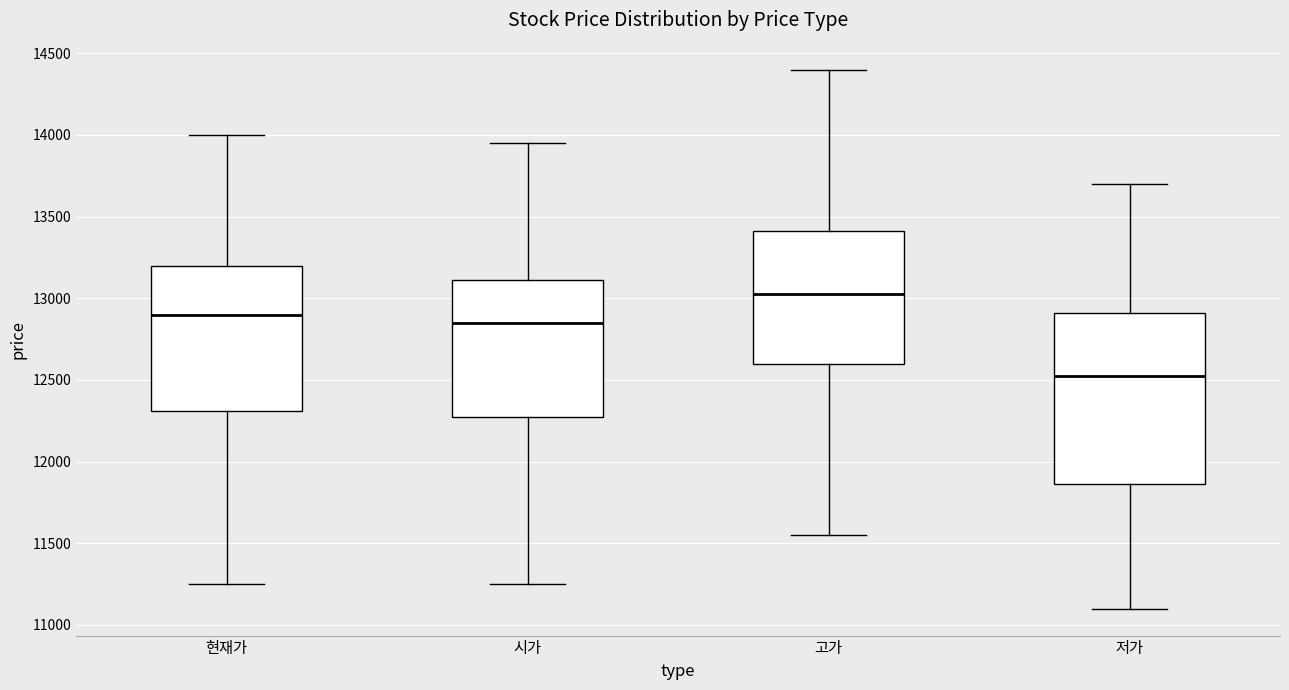

Reading left to right, transcribe this box plot: for each box, give where its median line is, the range the box spans, and where its two whiskers end, as read against the y-axis. The values are not printed on the chart, so give them approximately, as read against the axis.

현재가: median 12900, box 12300 to 13200, whiskers 11250 to 14000
시가: median 12850, box 12300 to 13100, whiskers 11250 to 13950
고가: median 13050, box 12600 to 13400, whiskers 11550 to 14400
저가: median 12550, box 11850 to 12900, whiskers 11100 to 13700